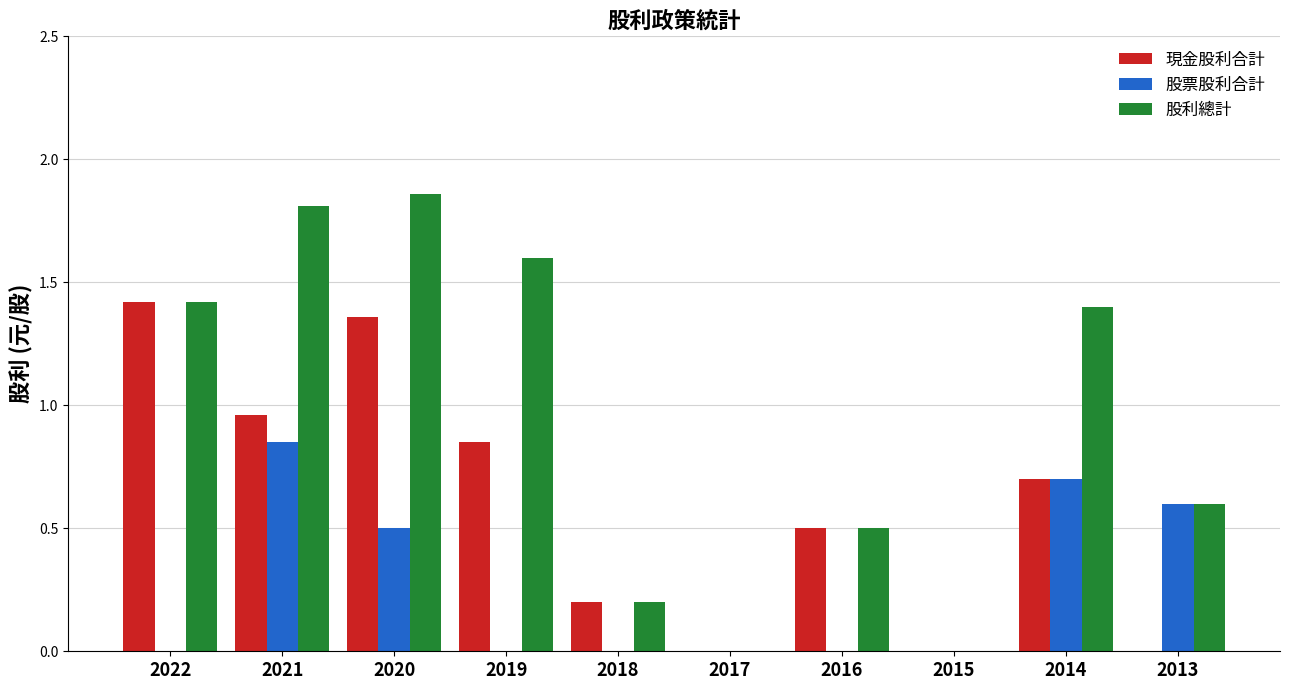

What is the average value of the 現金股利合計 series?

0.6